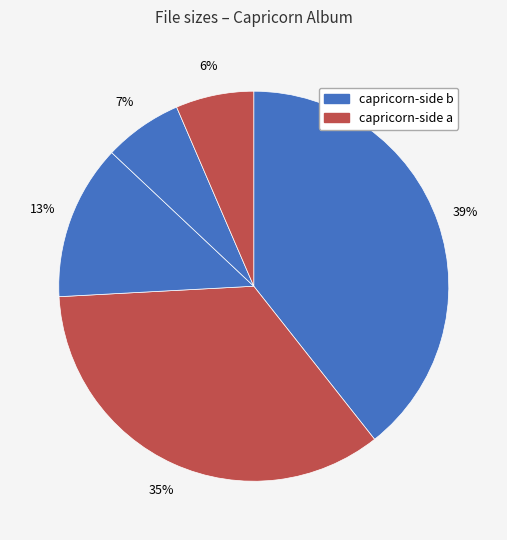

How many segments does this pie chart have?

5